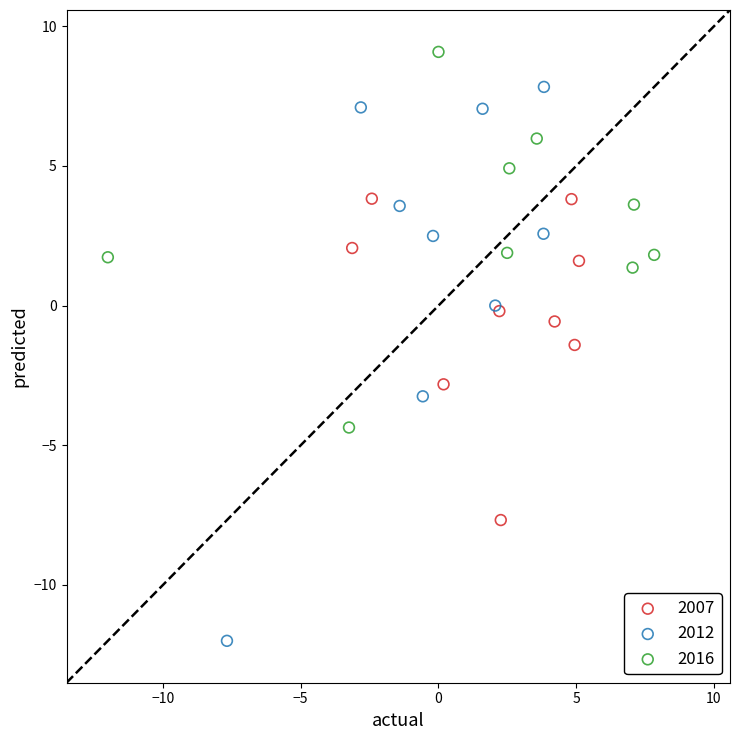

Which series has the largest Y range (max minus min)?

2012